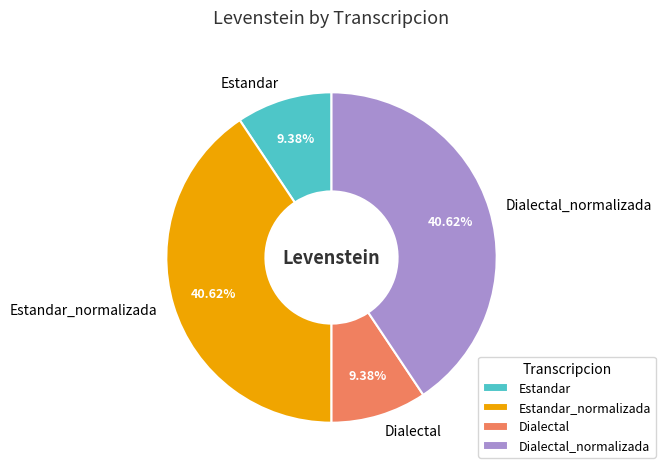

To the nearest percent, what portion does Dialectal represent?

9%